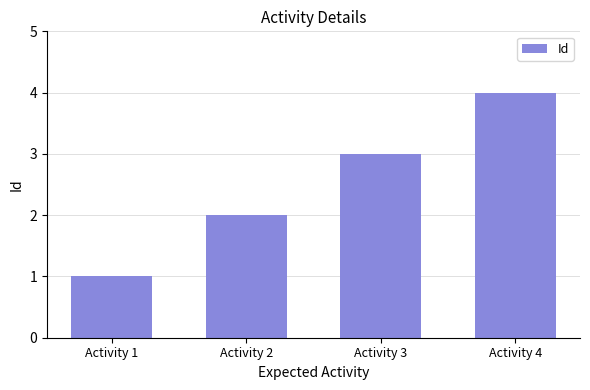

Reading left to right, list all the values displayed in this chart.

1	2	3	4